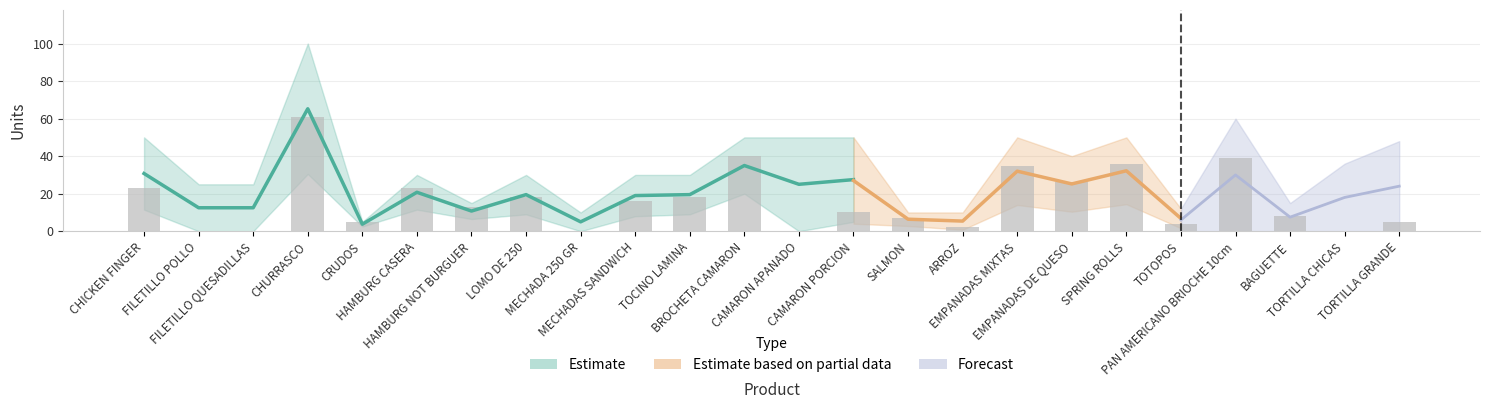

What is the maximum value shown in the chart?

61